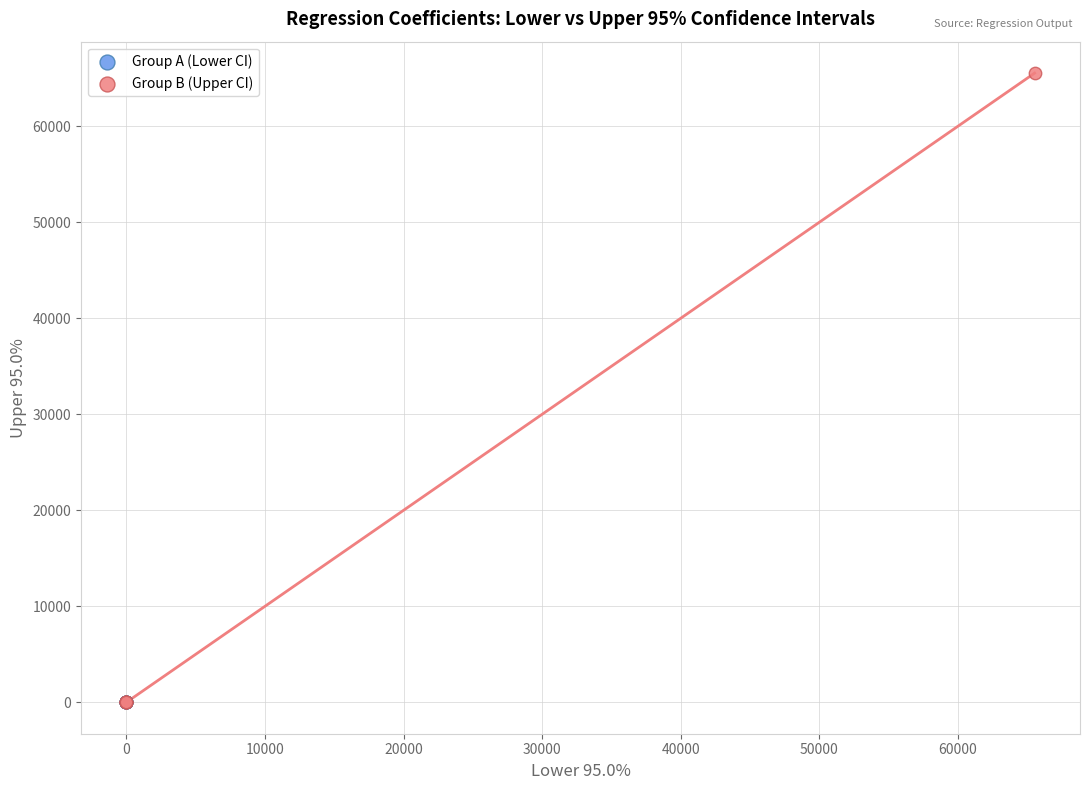

Which series has the largest Y range (max minus min)?

Group B (Upper CI)